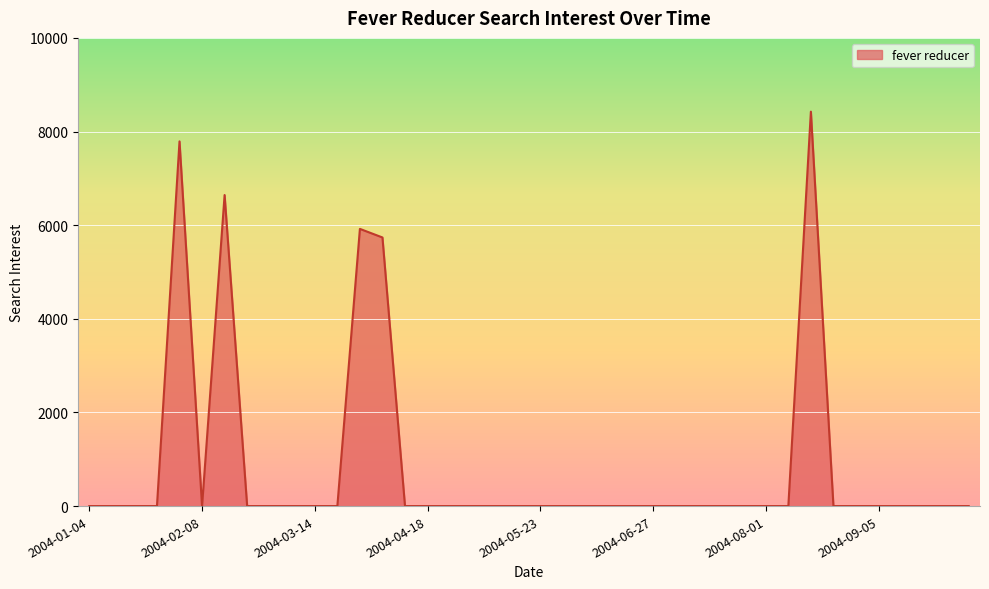

What is the difference between the maximum and minimum values?

8424.7